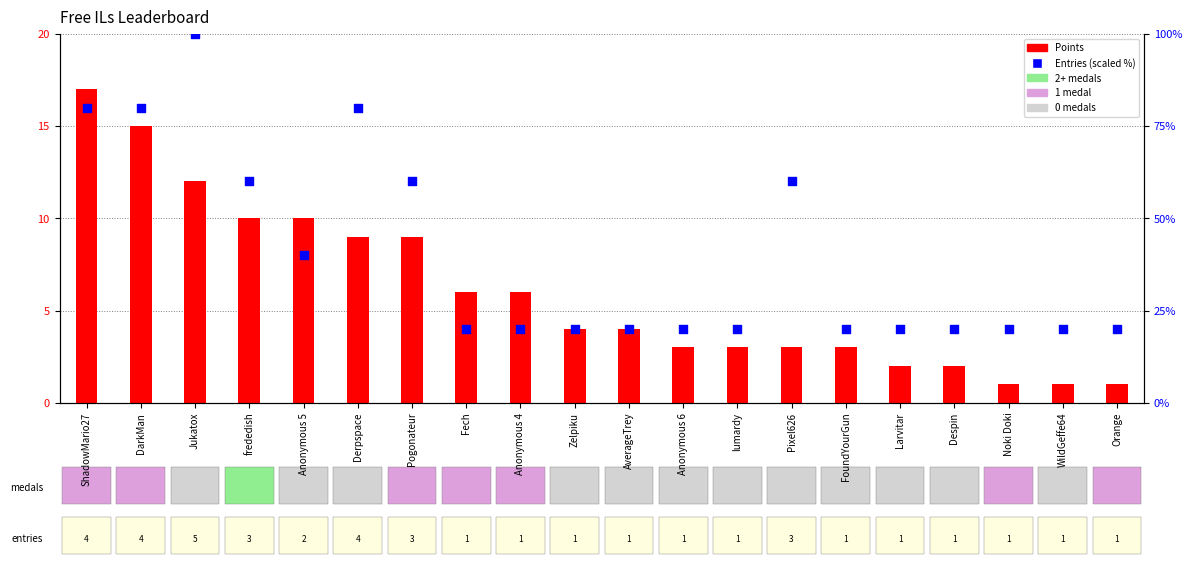

At how many categories does at least one series exceed 16?

20